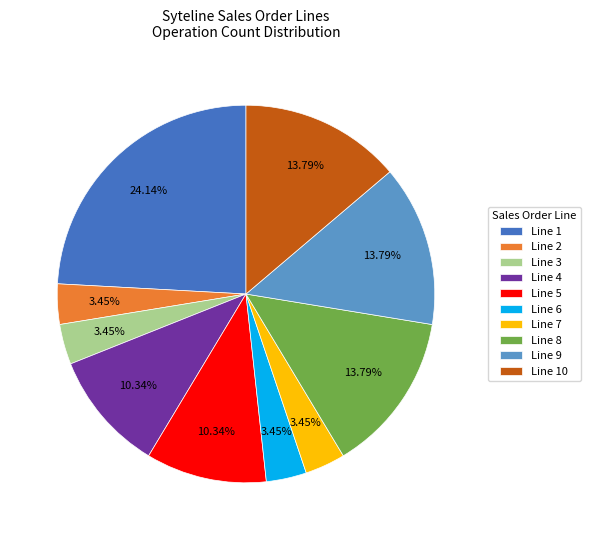

To the nearest percent, what is the difference between the largest and smallest slice percentages?

21%